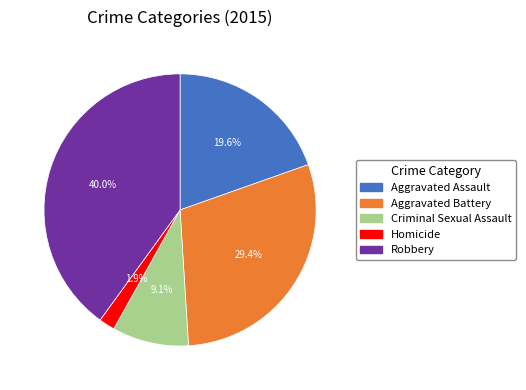

What percentage is the Criminal Sexual Assault slice, to the nearest percent?

9%